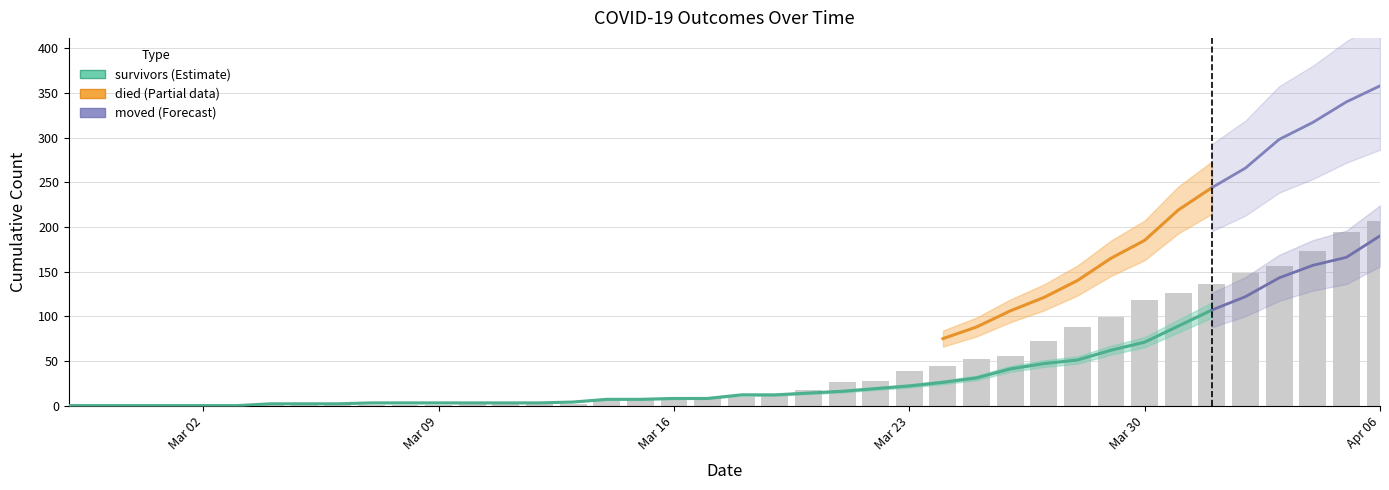

Which has a higher value, 21 or 26?

26